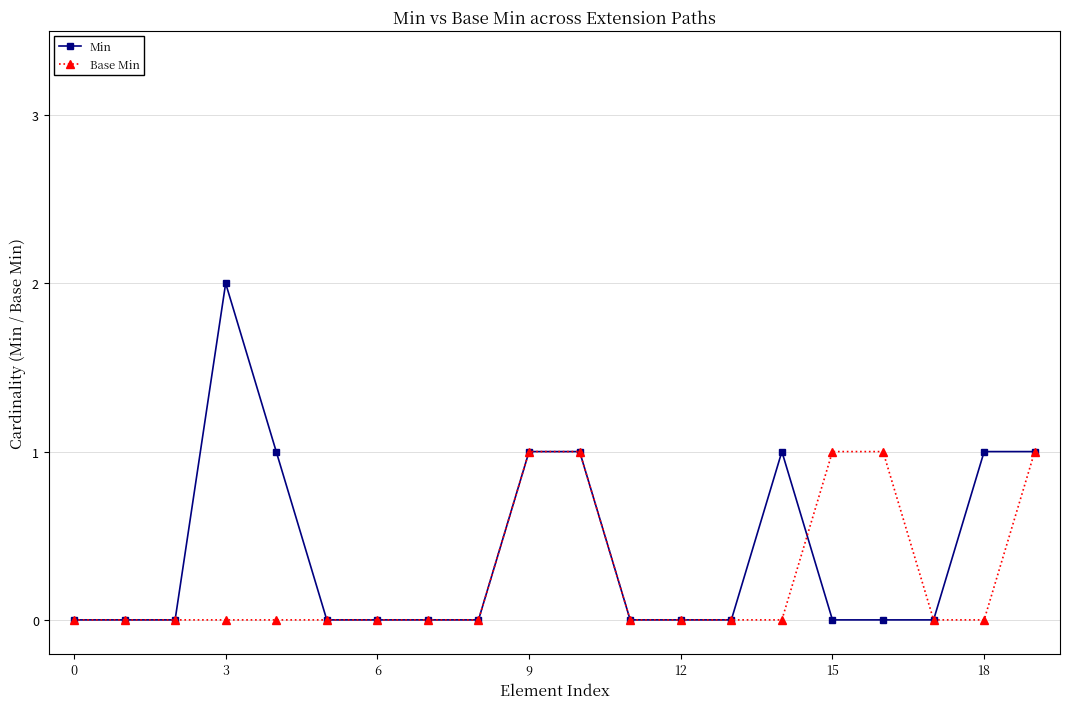

Which series has the largest total across all categories?

Min